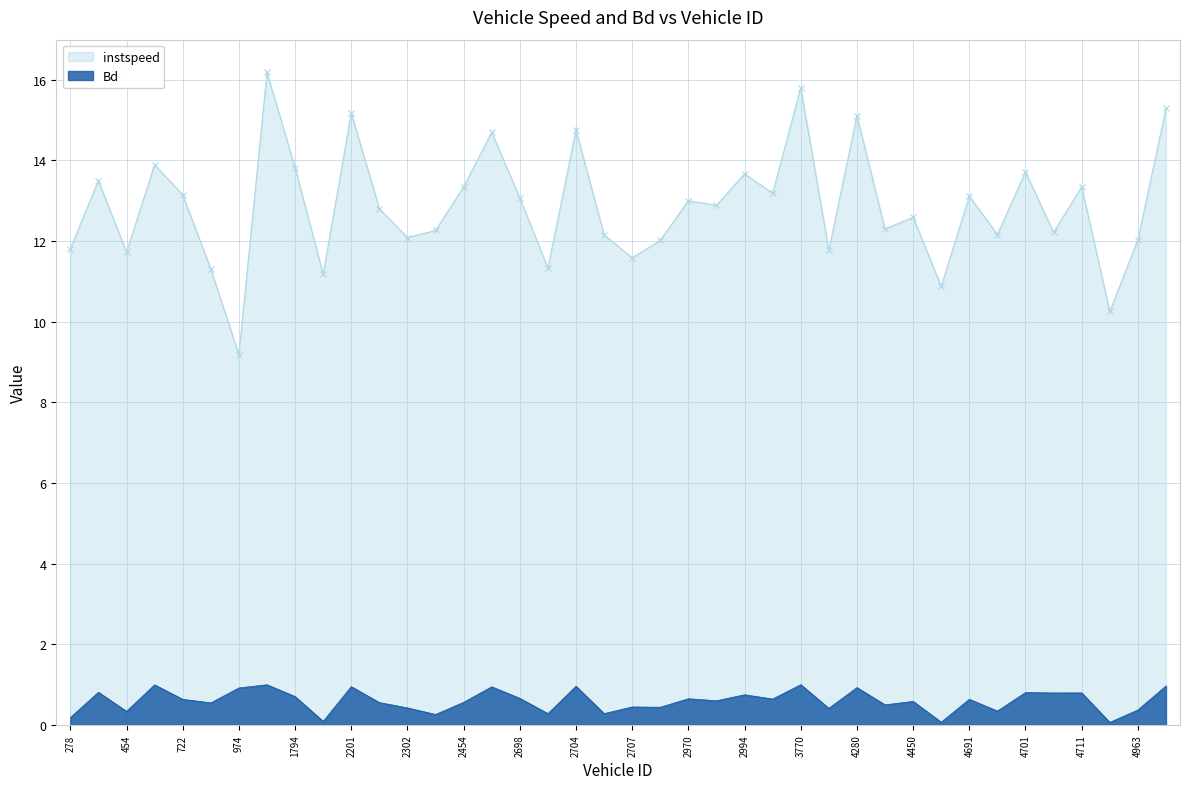

How many values in the instspeed series exceed 12?

30